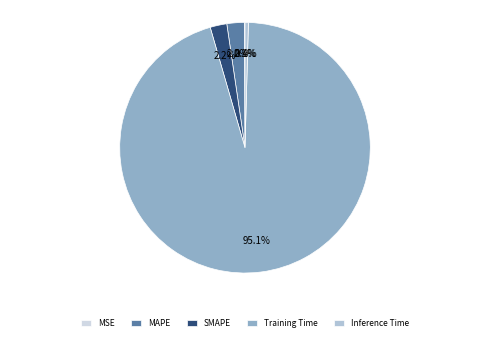

Is it true that Inference Time is 0% of the pie?

True